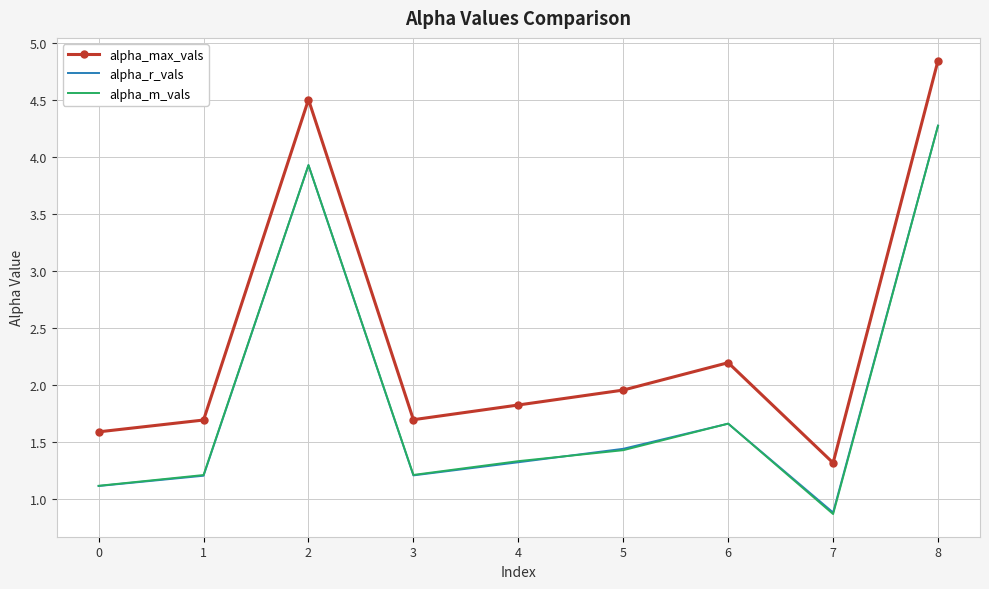

What value does the alpha_r_vals series have at 1?

1.2